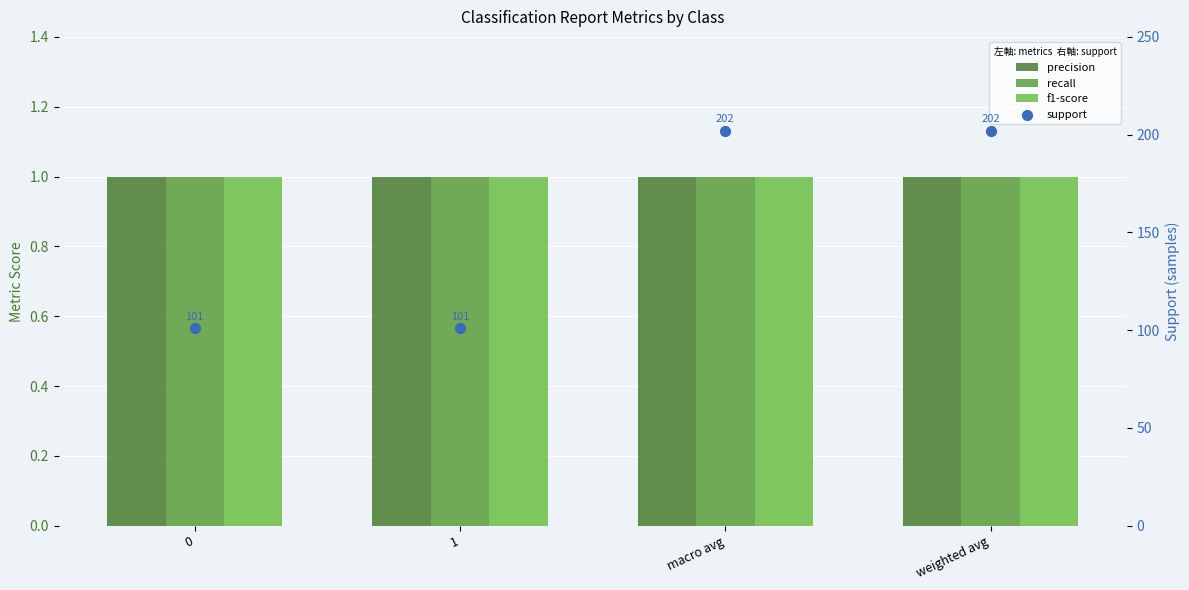

At which category is the sum across all series the highest?

macro avg